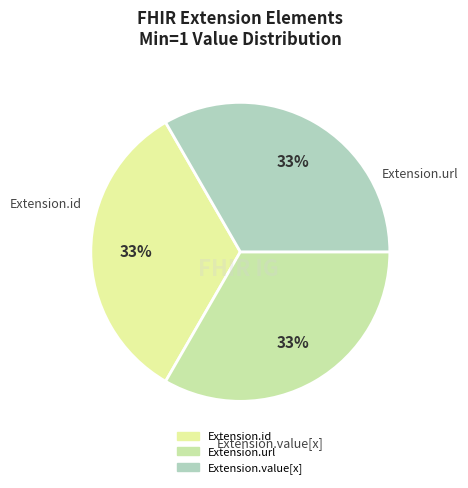

To the nearest percent, what is the difference between the largest and smallest slice percentages?

0%